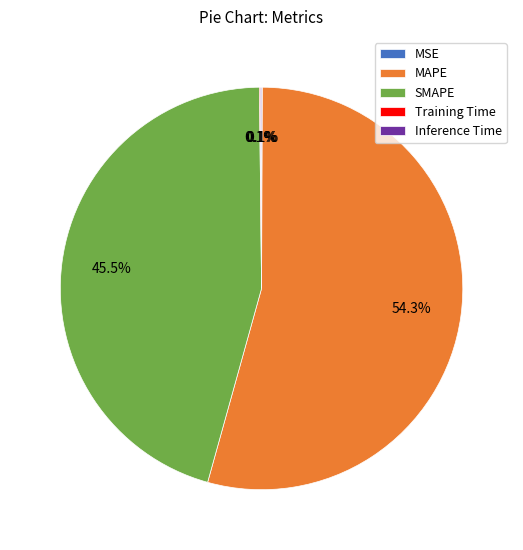

What portion of the pie excludes SMAPE?

54.5%